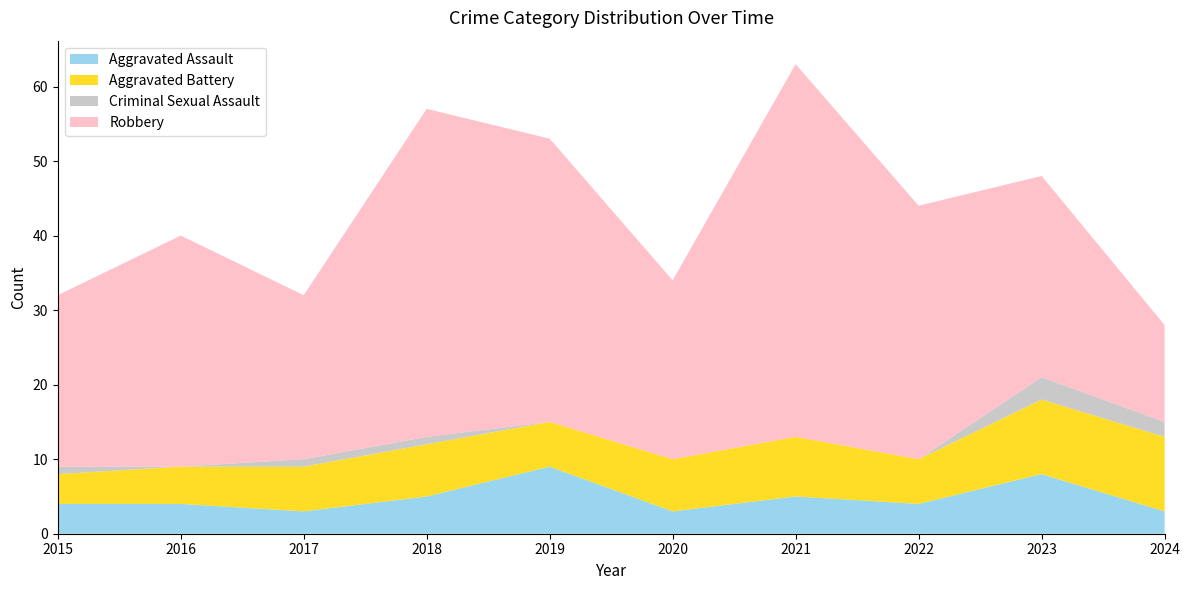

Reading left to right, transcribe all the data shown in this chart.

Aggravated Assault: 4	4	3	5	9	3	5	4	8	3
Aggravated Battery: 4	5	6	7	6	7	8	6	10	10
Criminal Sexual Assault: 1	0	1	1	0	0	0	0	3	2
Robbery: 23	31	22	44	38	24	50	34	27	13
Total: 32	40	32	57	53	34	63	44	48	28